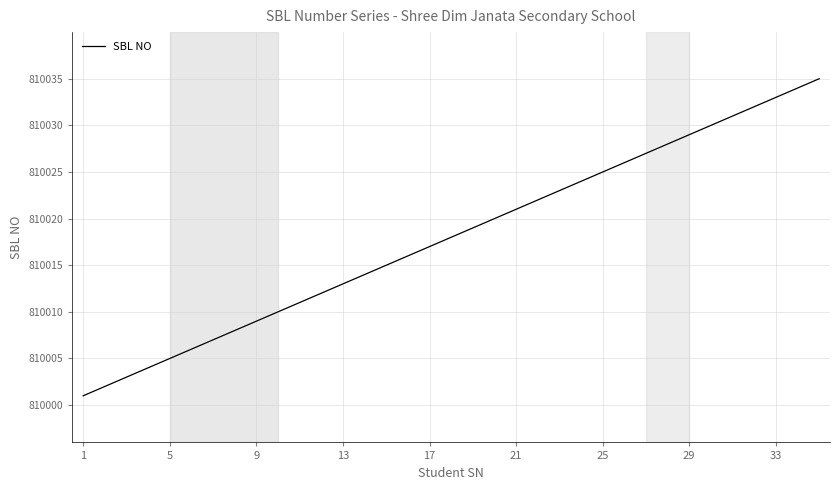

What is the greatest value displayed?

810035